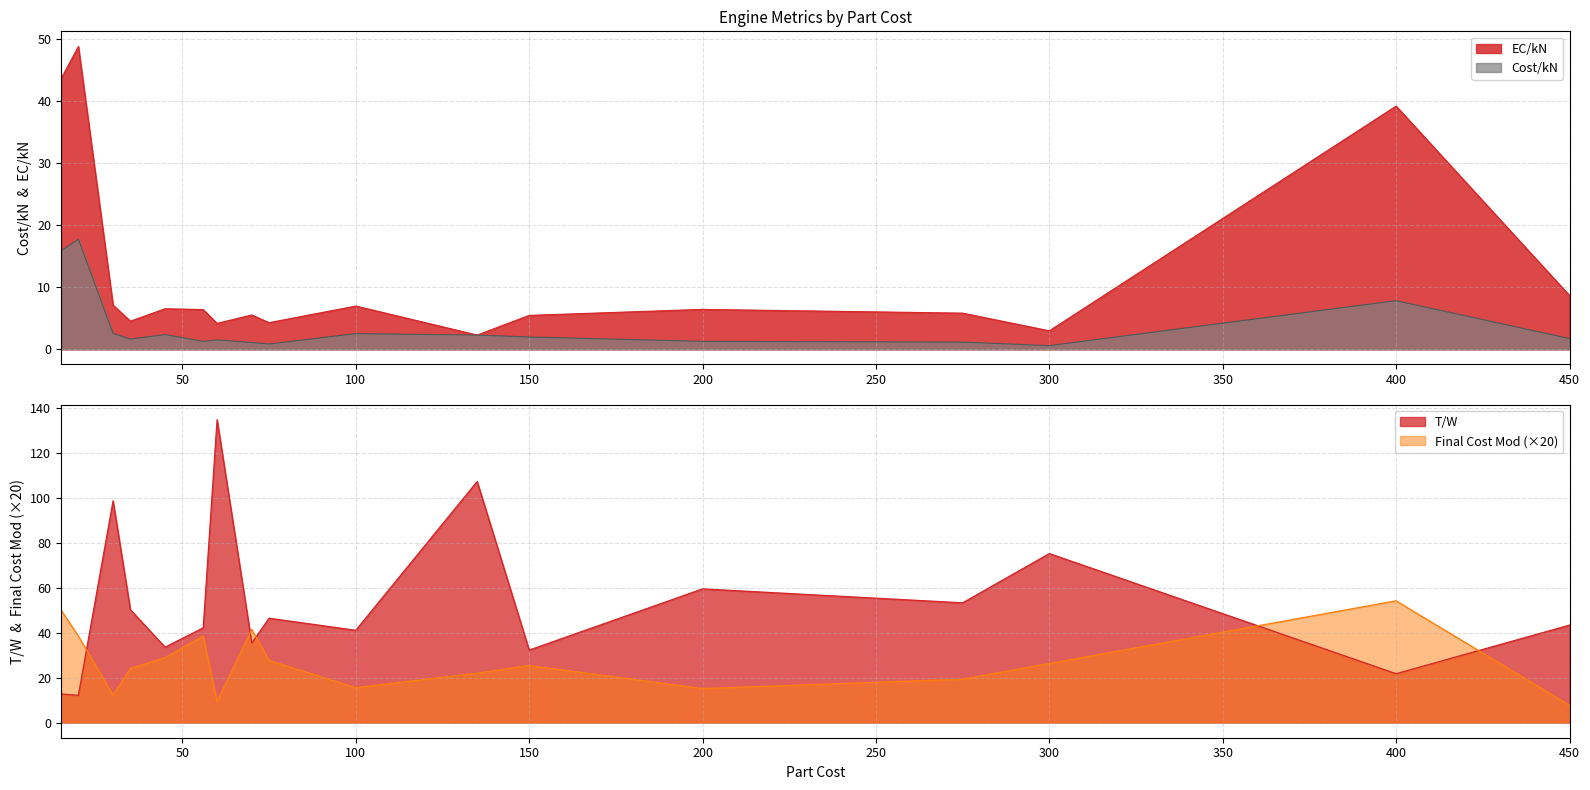

Is the value of Cost/kN at 400 greater than the value of Final Cost Mod at 400?

No